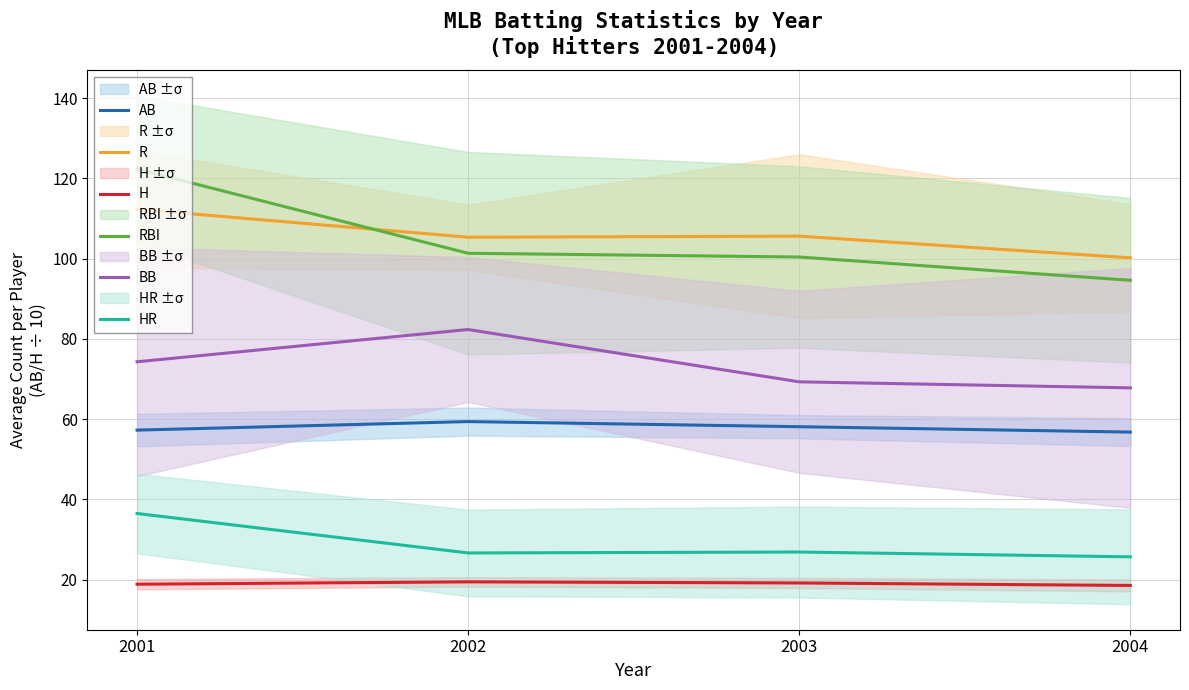

How many interior local peaks does the AB series have?

1